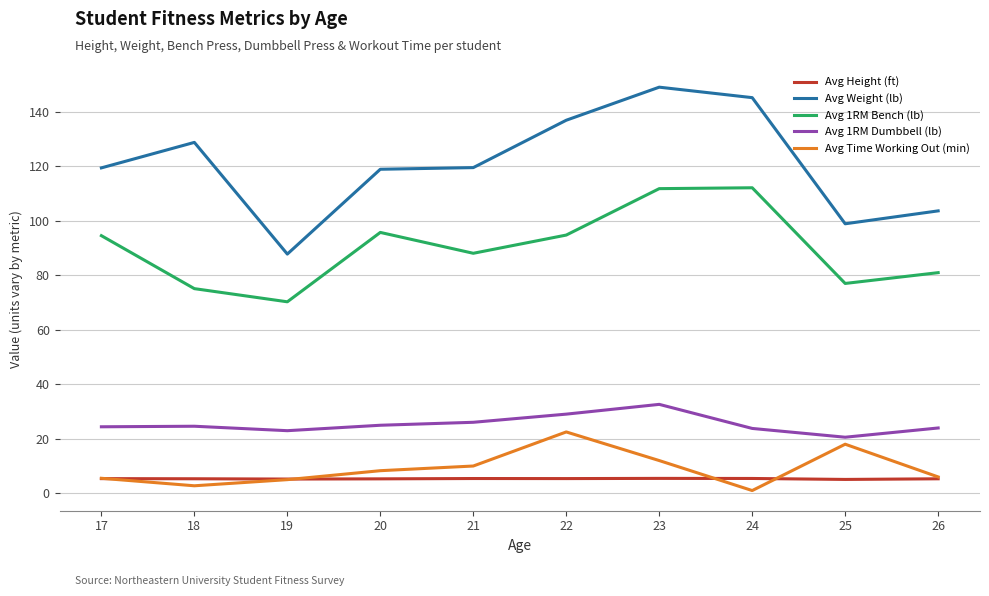

Is the value of Avg Weight (lb) at 22 greater than the value of Avg 1RM Bench (lb) at 23?

Yes